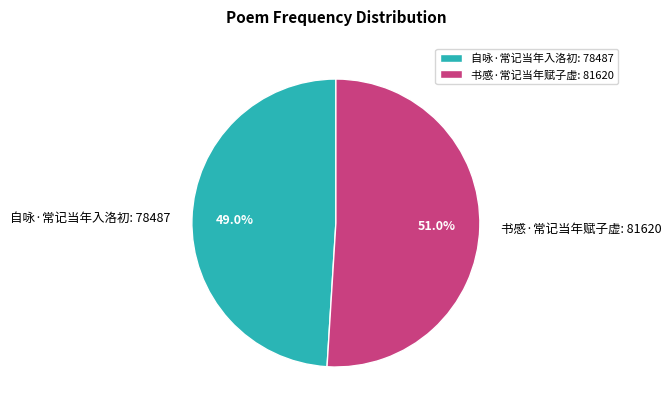

Is 自咏·常记当年入洛初 the majority of the pie?

No